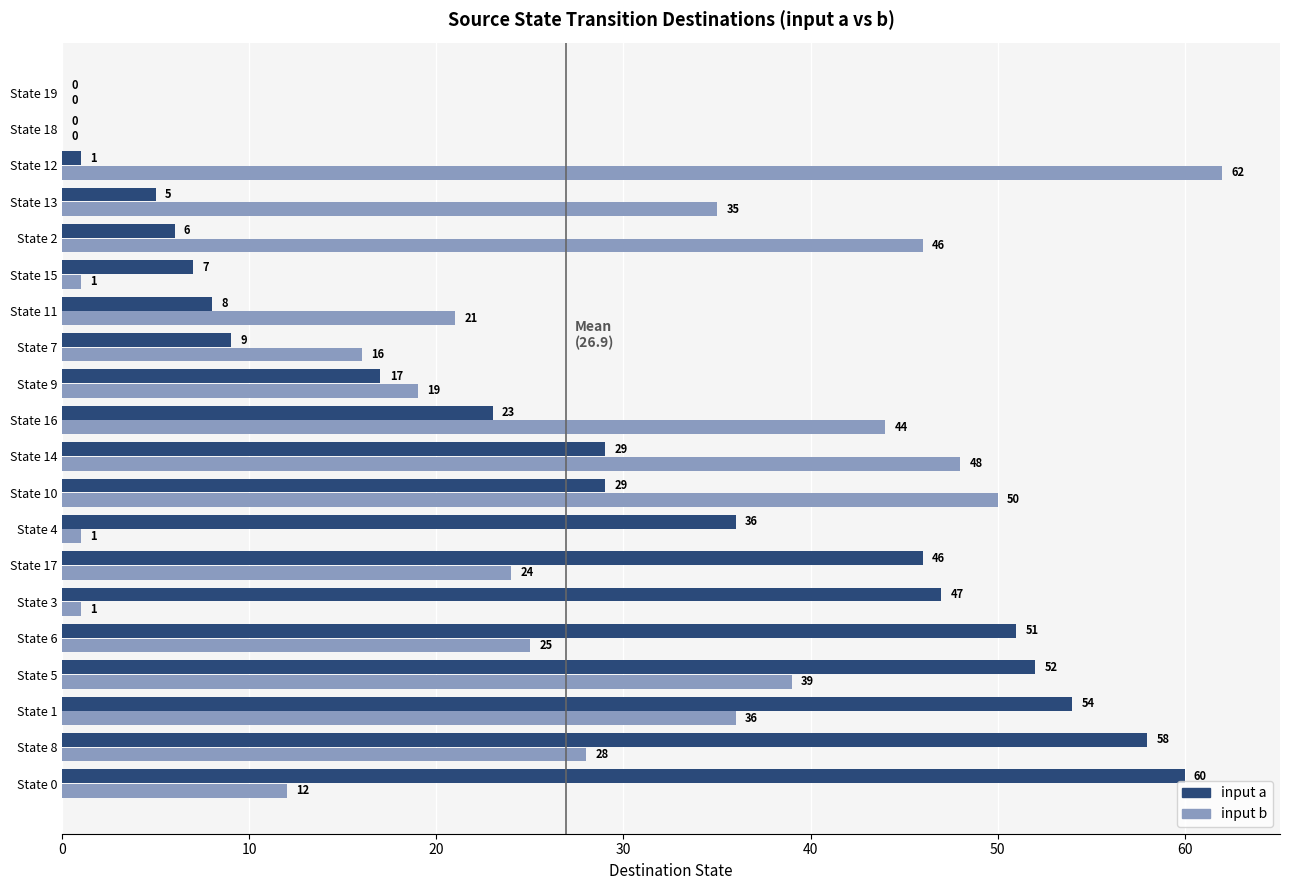

The value of input a at State 1 is 54. True or false?

True